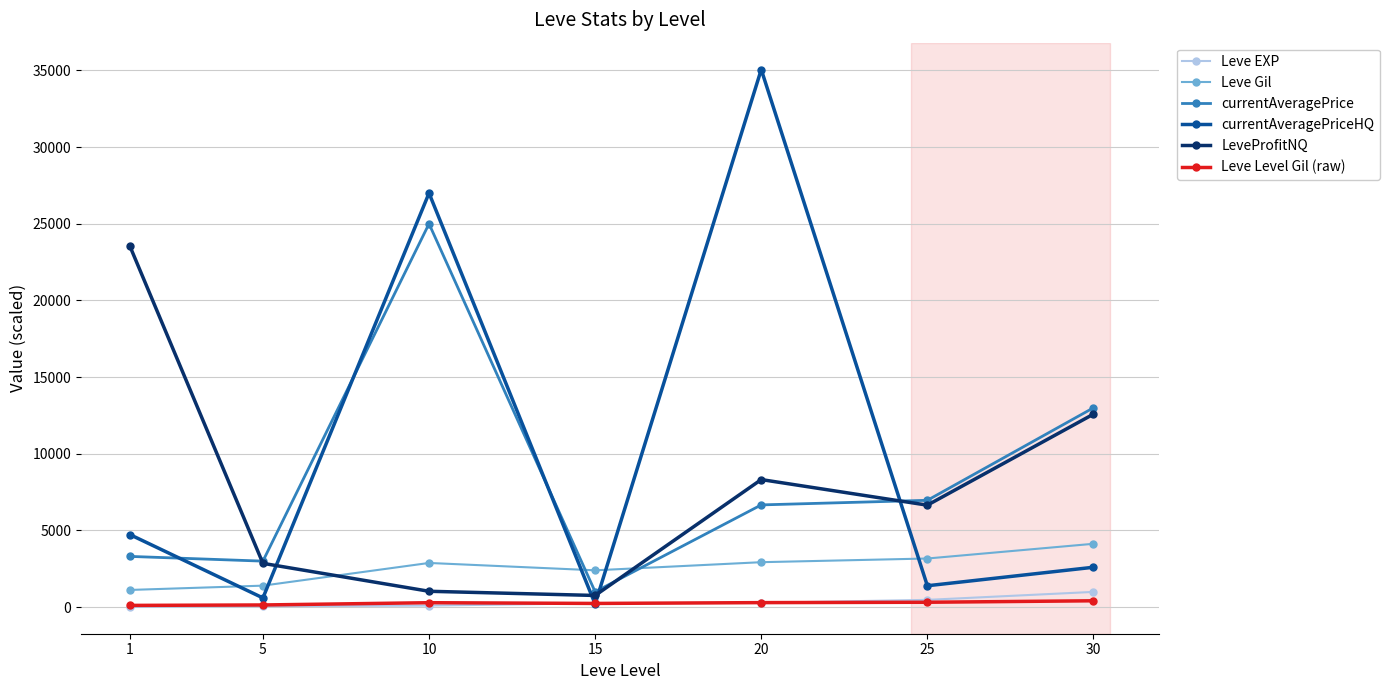

What is the maximum value shown in the chart?

35059.2